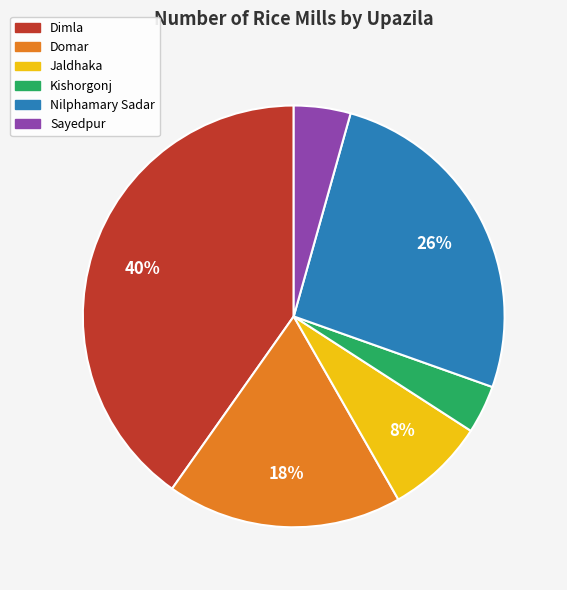

Between Domar and Nilphamary Sadar, which is larger?

Nilphamary Sadar